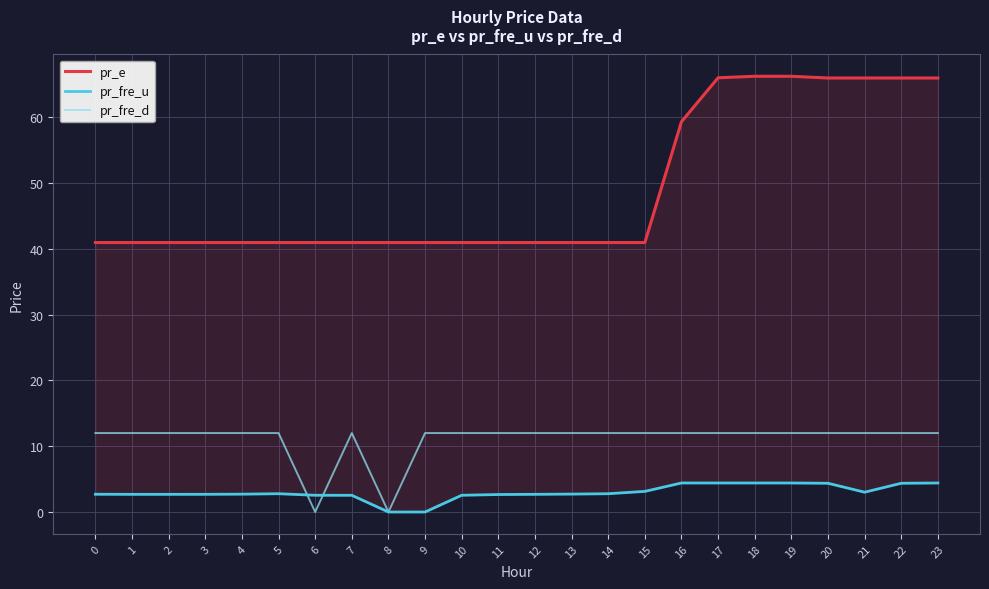

What is the difference between the second highest and minimum values in the pr_e series?

25.3